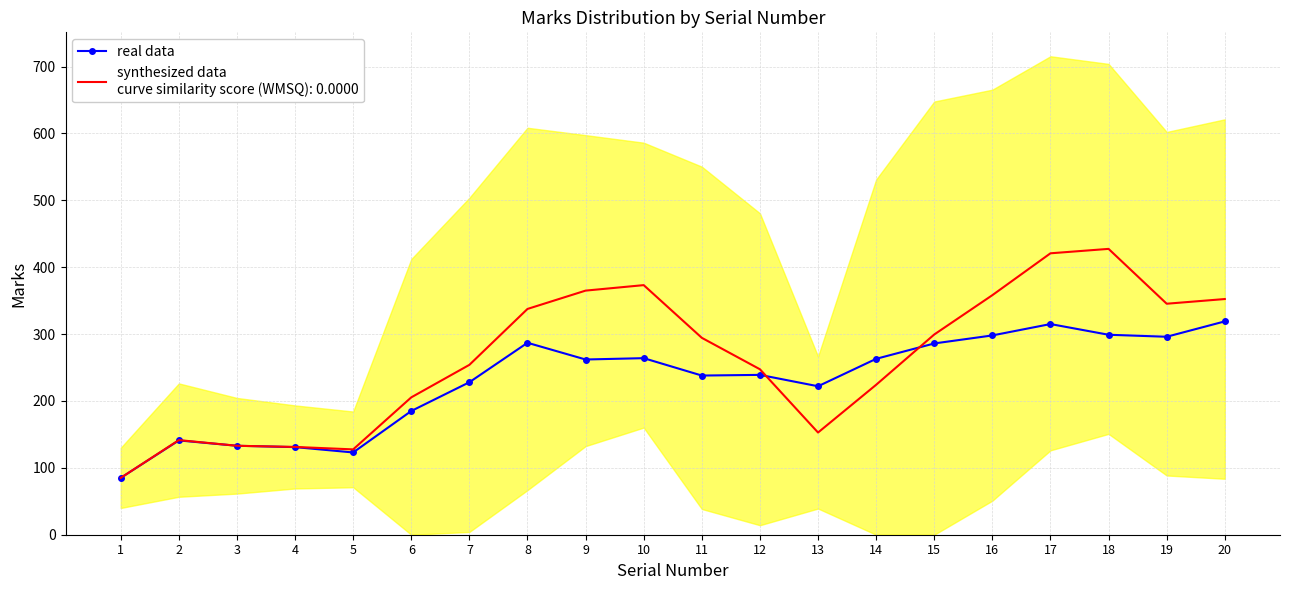

Reading left to right, what are all the values shown in this chart?

85	141	133	131	123	185	228	287	262	264	238	239	222	263	286	298	315	299	296	319